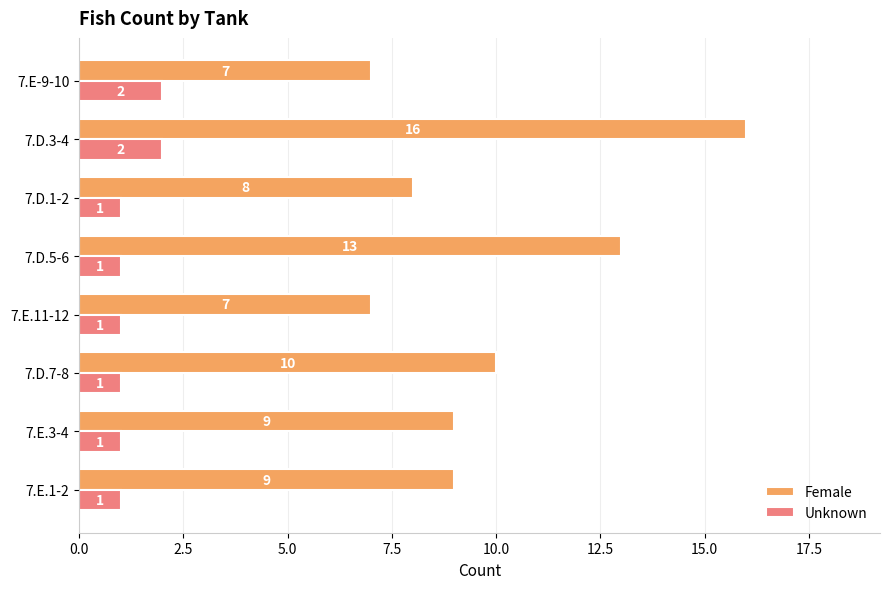

True or false: Female has a value of 7 at 7.D.3-4.

False